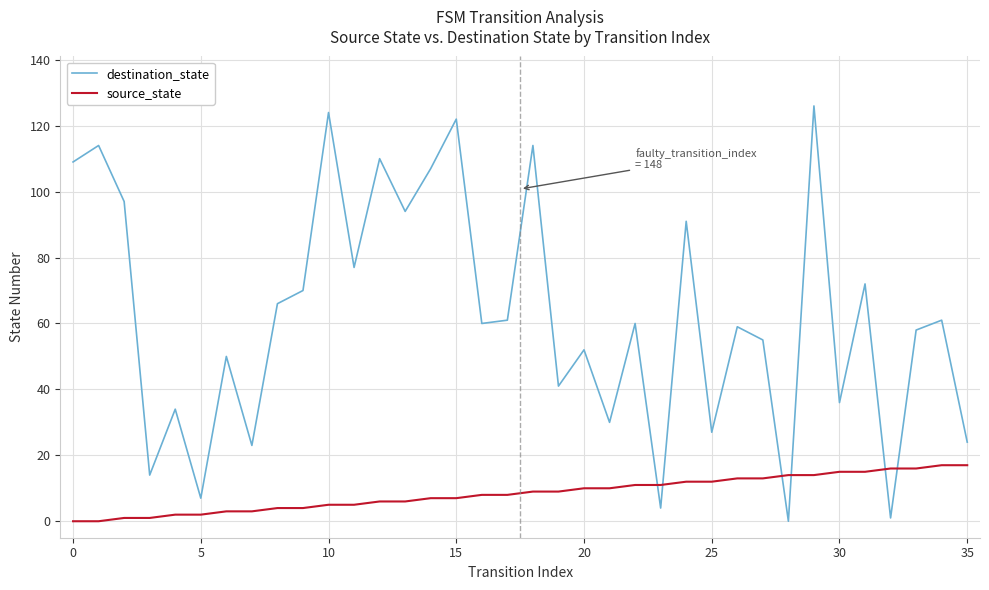

Which series has the largest range (max minus min)?

destination_state